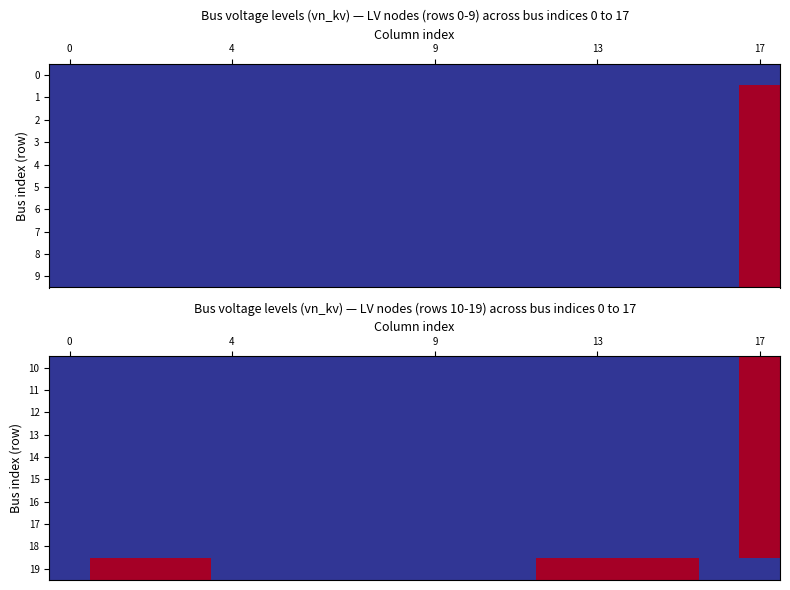

What is the sum of all 17 values?

26.8